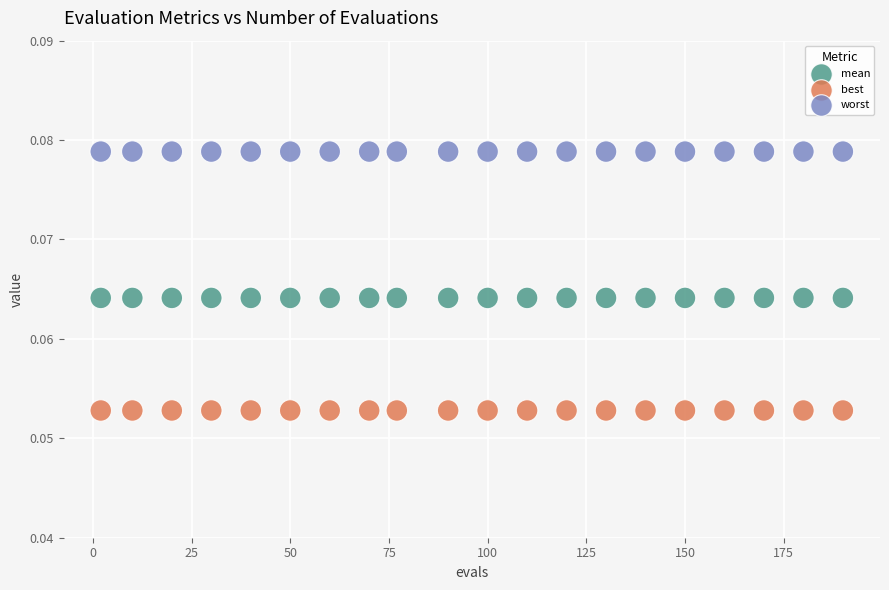

Which series contains the highest Y value?

worst